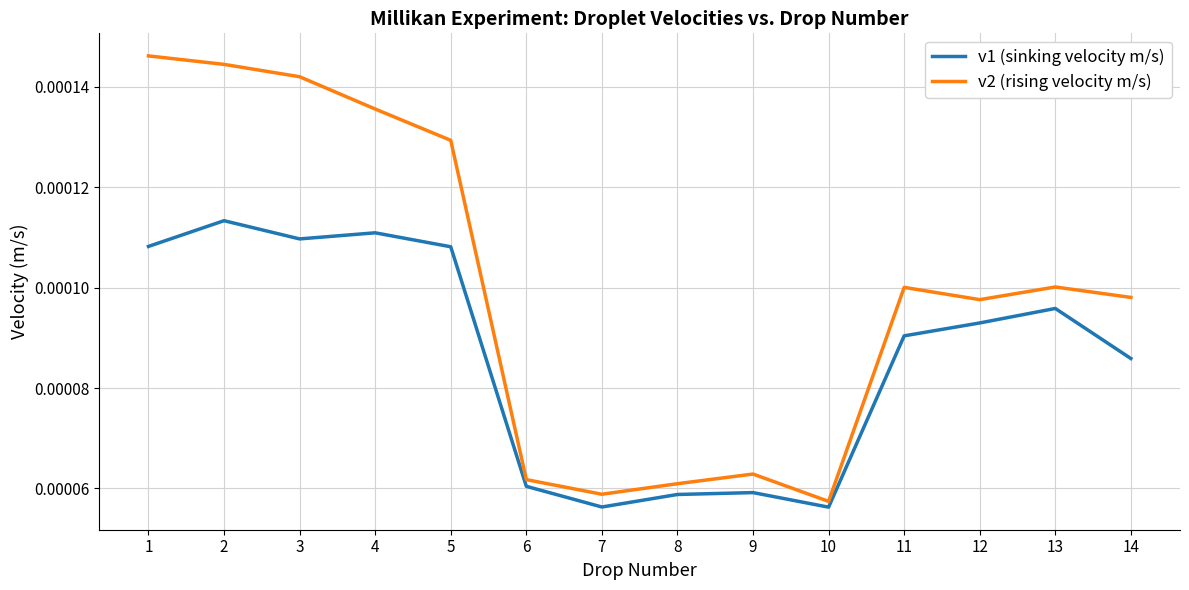

Is this an area chart (filled region under the line)?

No